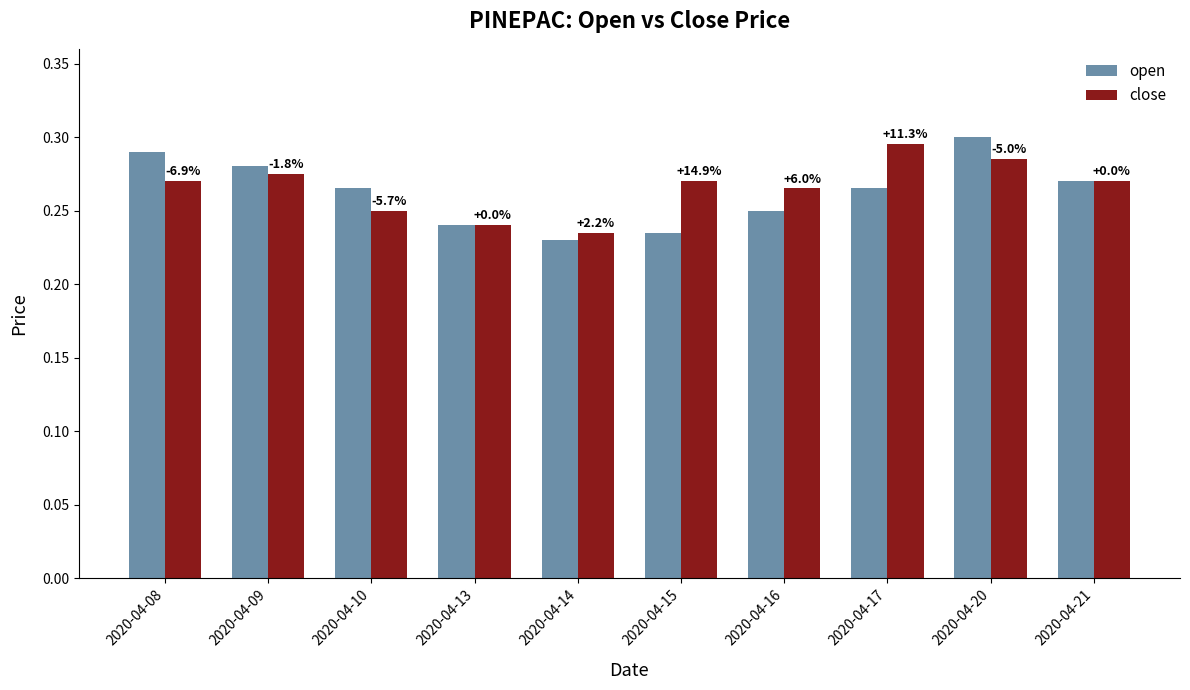

How many bars are there in each group?

2